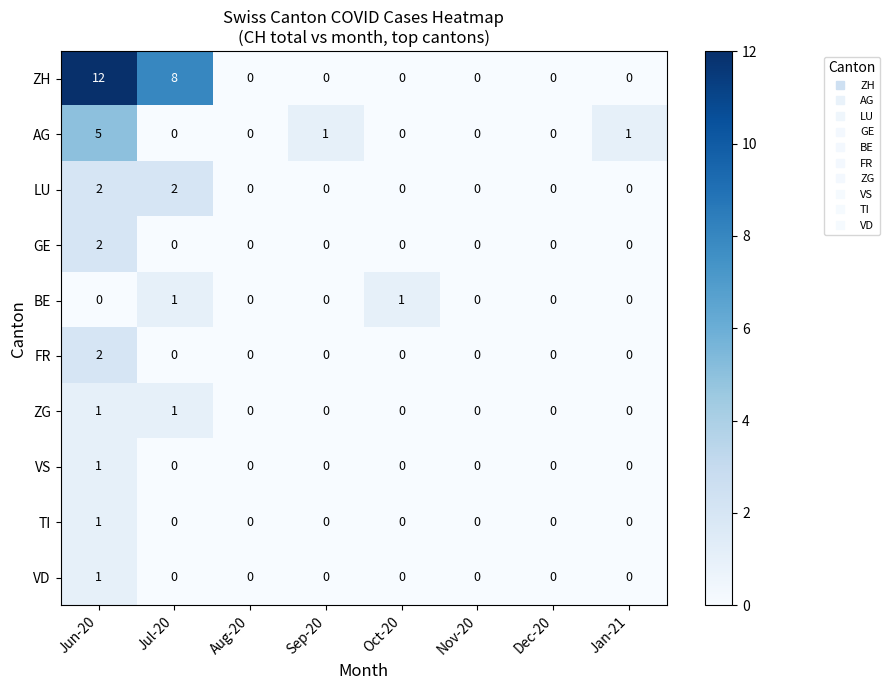

What is the greatest value displayed?

12